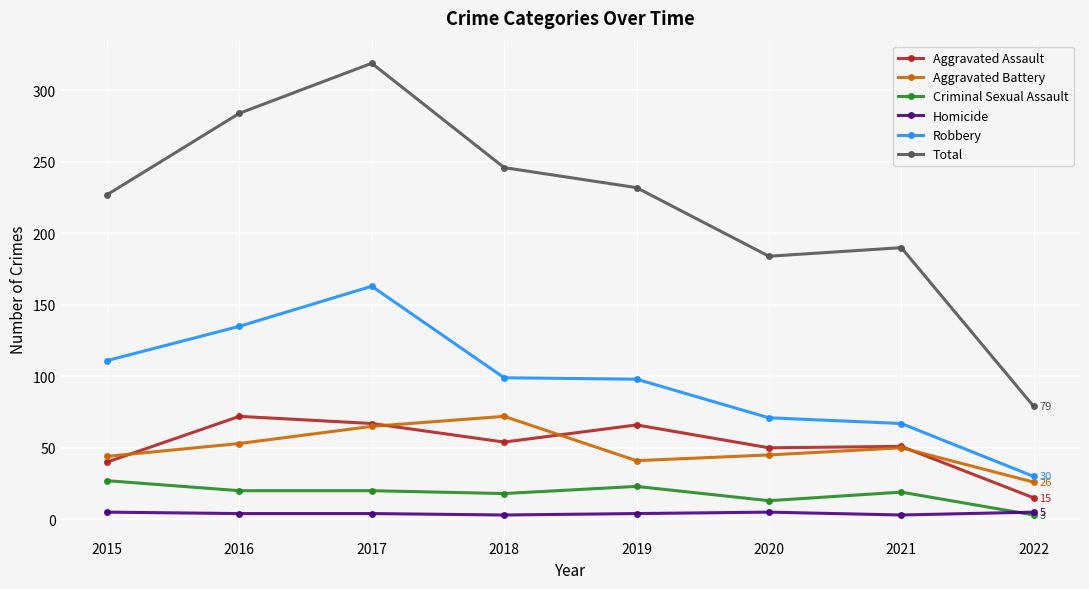

The Aggravated Battery series shows 117 at 2017. True or false?

False